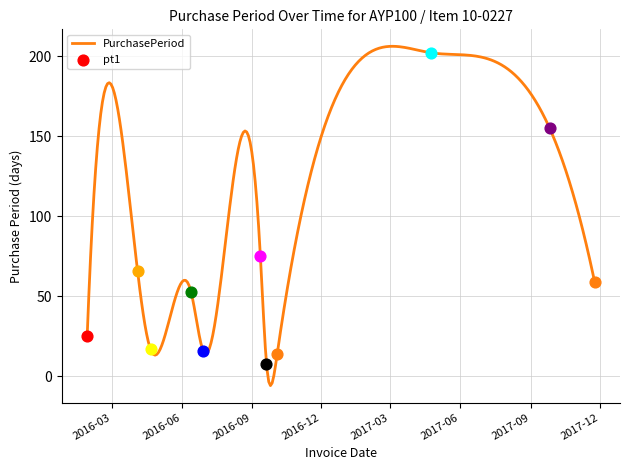

What is the change in value from 2016-01-29 to 2016-06-13?

+28